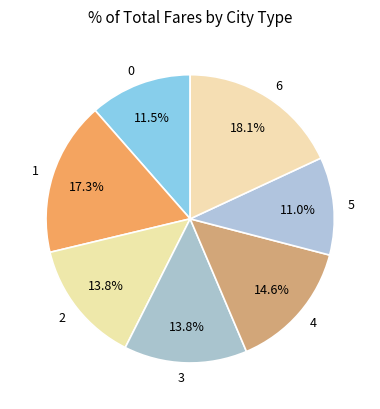

Which category has the biggest portion of the pie?

6